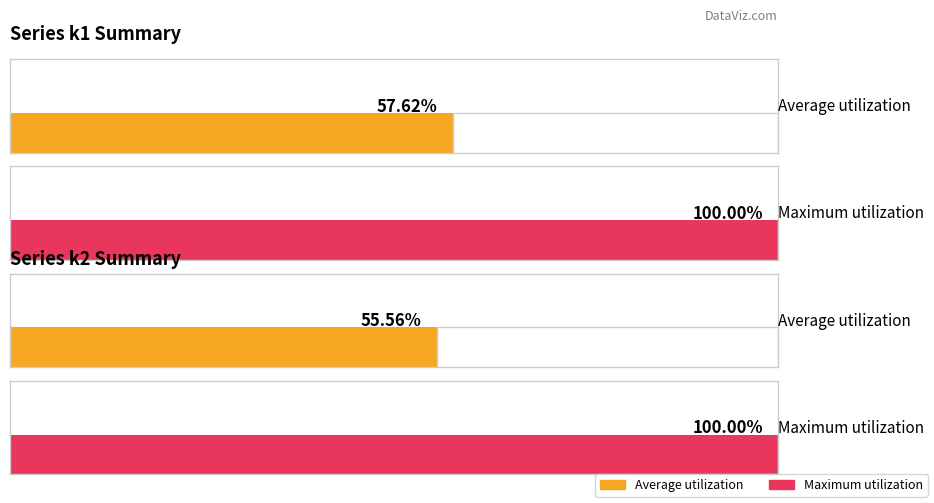

The value of k2 at i24 is 3. True or false?

False